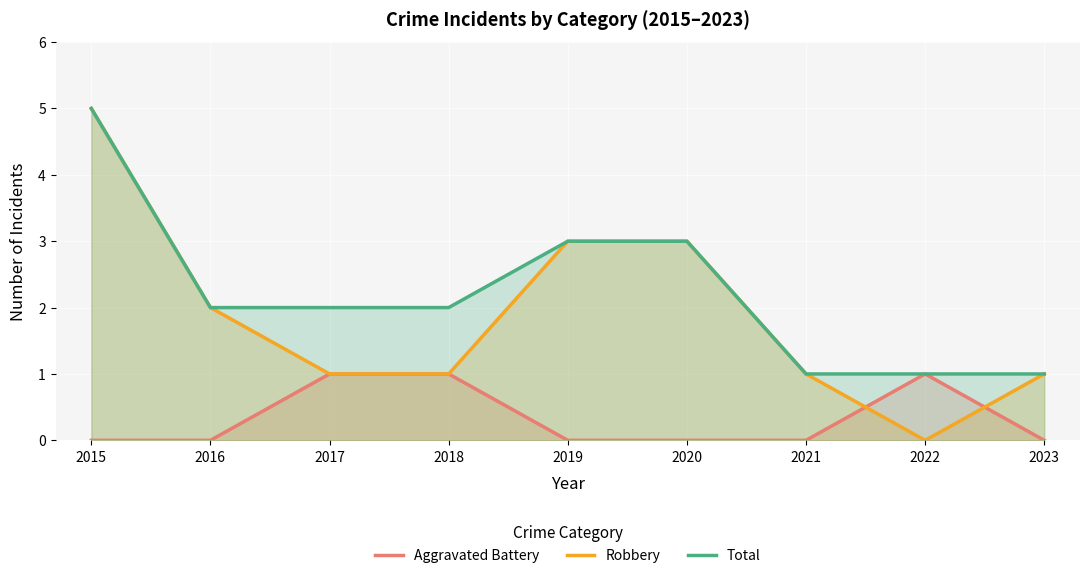

Reading right to left, extract all data points from this chart.

Aggravated Battery: 0	1	0	0	0	1	1	0	0
Robbery: 1	0	1	3	3	1	1	2	5
Total: 1	1	1	3	3	2	2	2	5